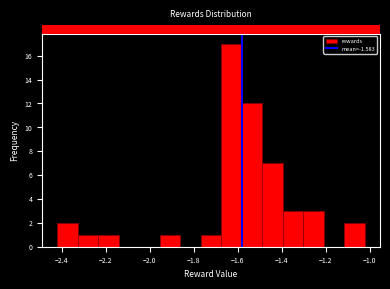

What is the height of the bar covering -1.12 to -1.02 on the x-axis? Neither the bar edges nor the heights are printed on the chart, so give them approximately, as read against the axes.

2